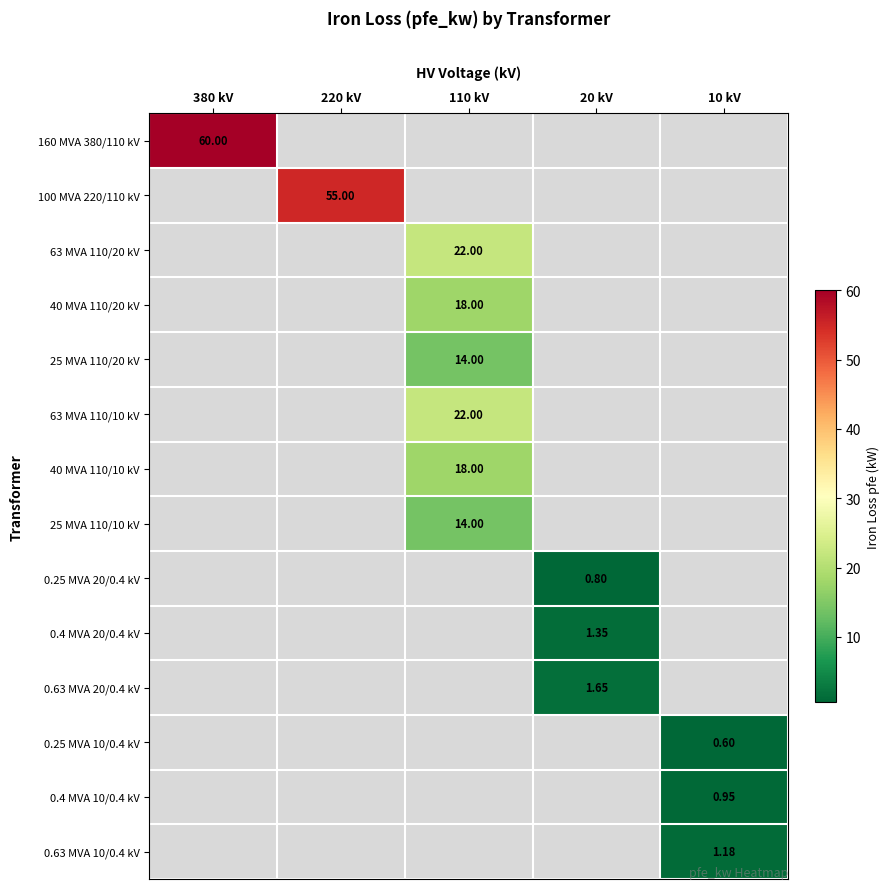

At how many categories does at least one series exceed 58?

1